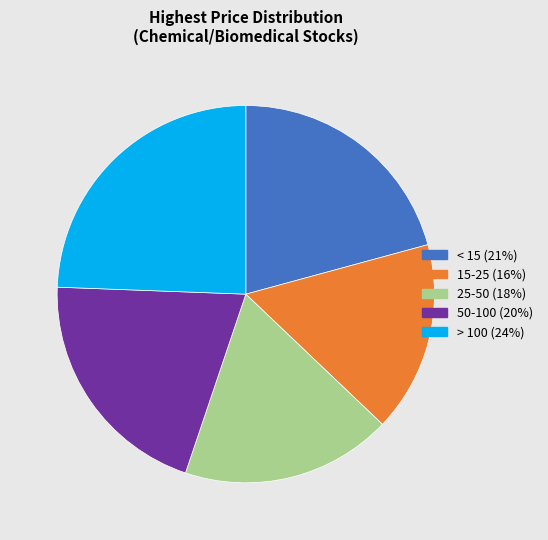

Count the number of slices in the pie.

5